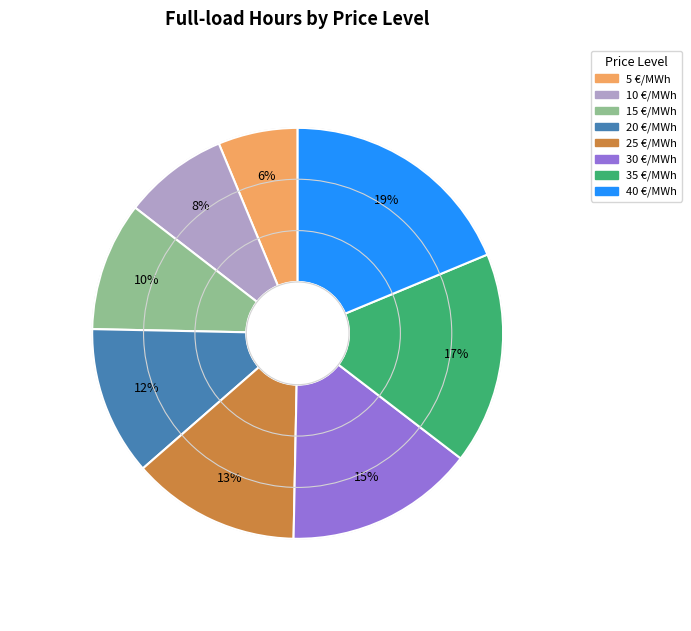

Is the sum of 5 €/MWh and 20 €/MWh greater than half?

No